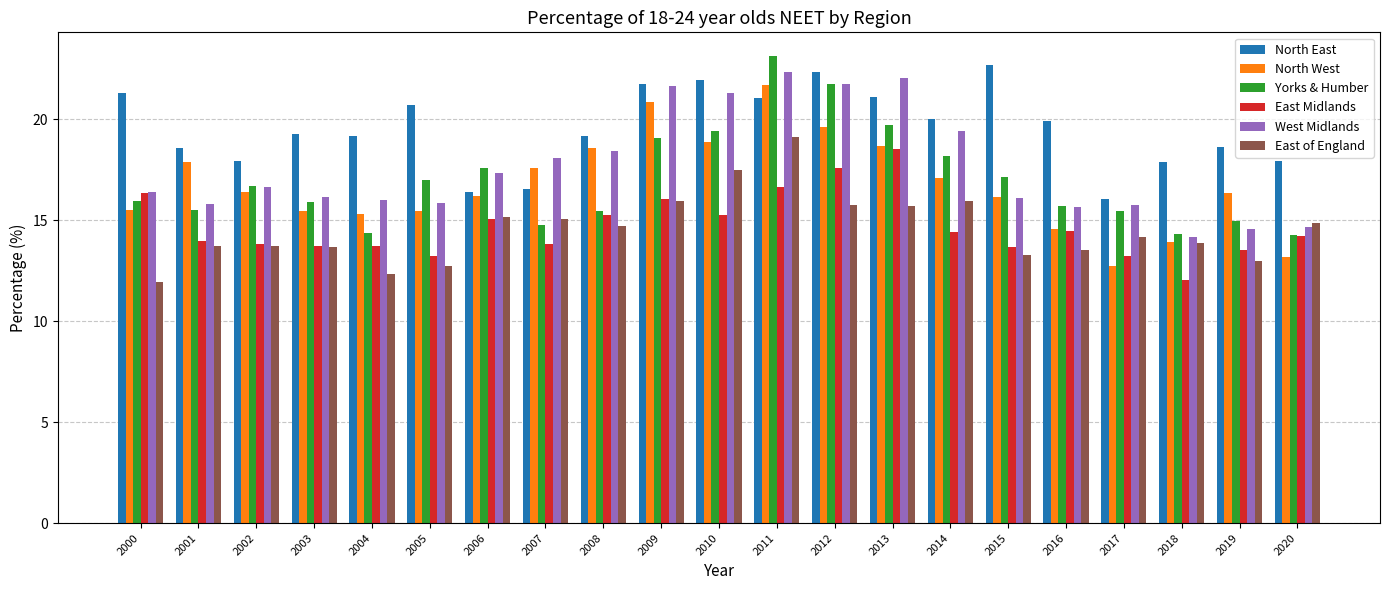

How many data points in North West are above 16?

13